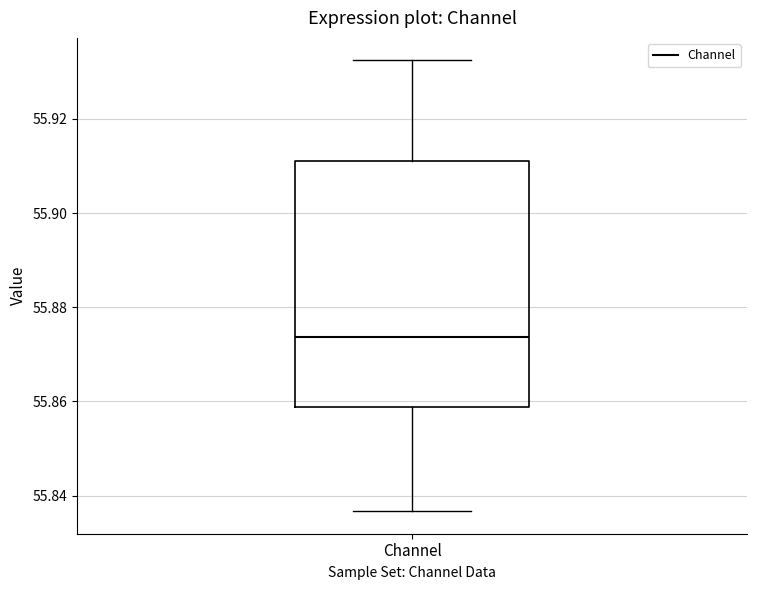

Read this box plot against the y-axis: the position of the median line, the range covered by the box, and the ends of both whiskers. The values are not printed on the chart, so give them approximately, as read against the axis.

median 55.874, box 55.858 to 55.912, whiskers 55.836 to 55.932